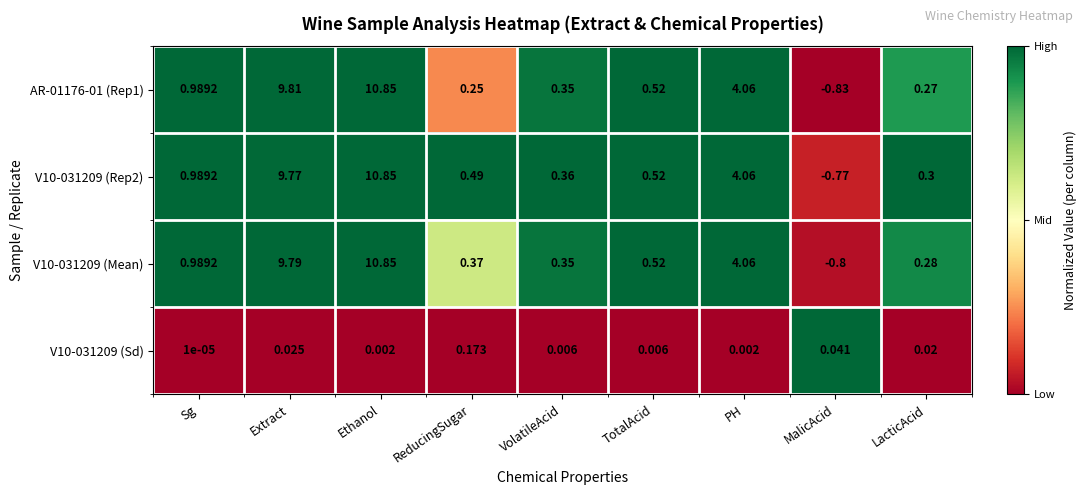

Which label corresponds to the largest value in the chart?

Ethanol